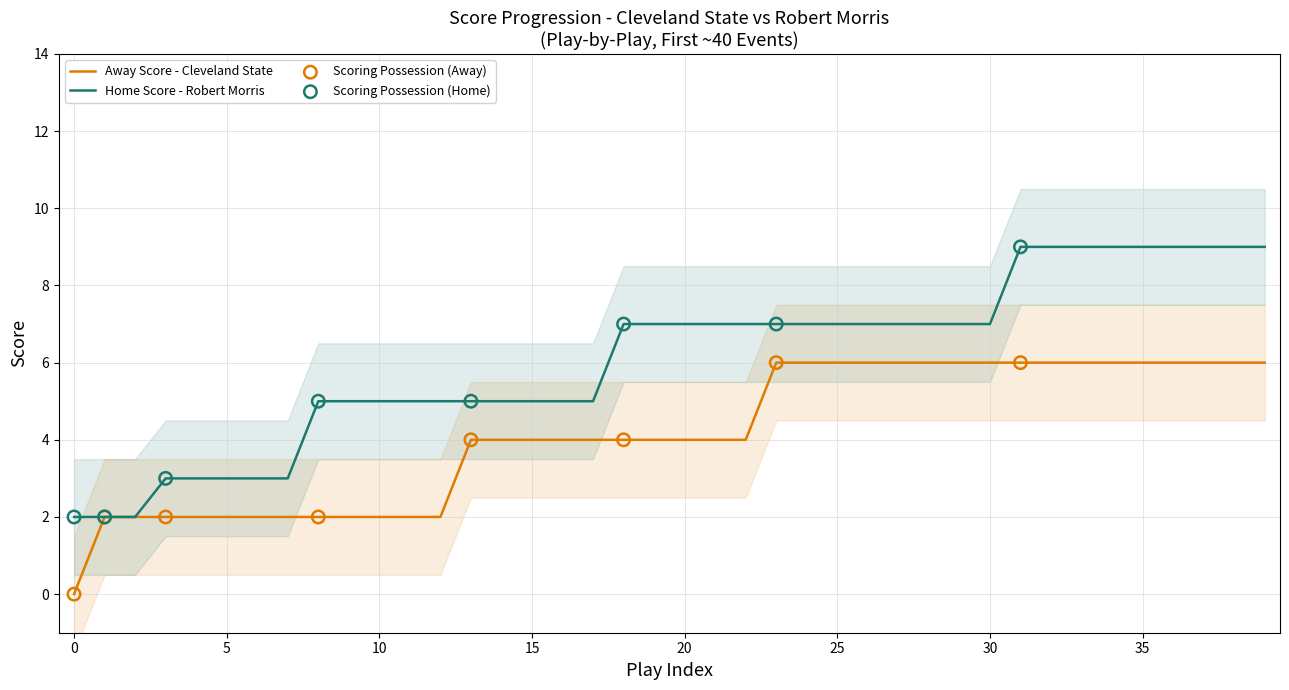

At which category is the sum across all series the highest?

31